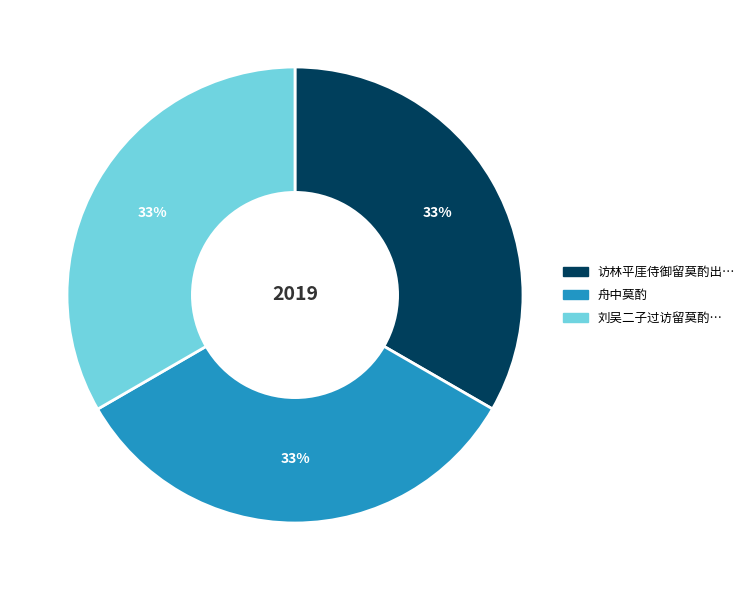

Is there any slice that represents more than half of the pie?

No